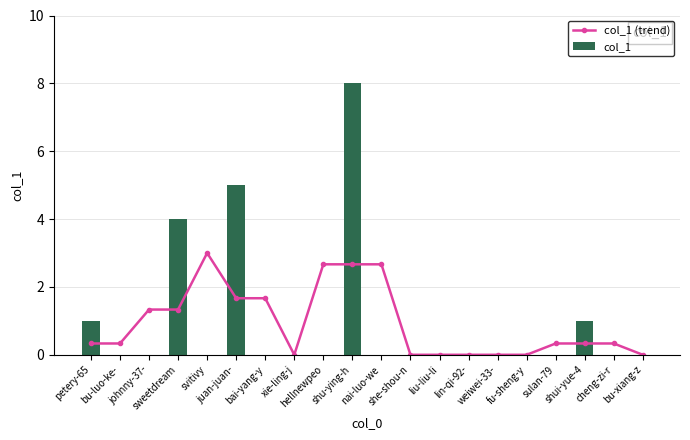

Reading left to right, what are all the values shown in this chart?

col_1 (trend): petery-65=0.3	bu-luo-ke-=0.3	johnny-37-=1.3	sweetdream=1.3	svitivy=3.0	juan-juan-=1.7	bai-yang-y=1.7	xie-ling-j=0.0	hellnewpeo=2.7	shu-ying-h=2.7	nai-luo-we=2.7	she-shou-n=0.0	liu-liu-li=0.0	lin-qi-92-=0.0	weiwei-33-=0.0	fu-sheng-y=0.0	sulan-79=0.3	shui-yue-4=0.3	cheng-zi-r=0.3	bu-xiang-z=0.0
col_1: petery-65=1.0	bu-luo-ke-=0.0	johnny-37-=0.0	sweetdream=4.0	svitivy=0.0	juan-juan-=5.0	bai-yang-y=0.0	xie-ling-j=0.0	hellnewpeo=0.0	shu-ying-h=8.0	nai-luo-we=0.0	she-shou-n=0.0	liu-liu-li=0.0	lin-qi-92-=0.0	weiwei-33-=0.0	fu-sheng-y=0.0	sulan-79=0.0	shui-yue-4=1.0	cheng-zi-r=0.0	bu-xiang-z=0.0